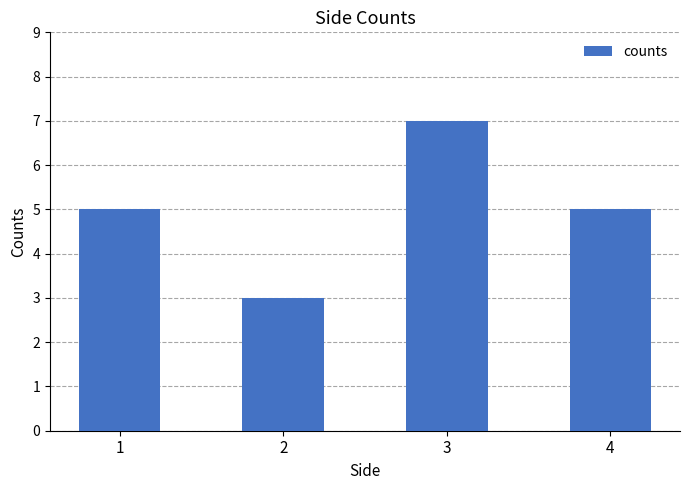

What is the value of the 2nd bar from the left?

3